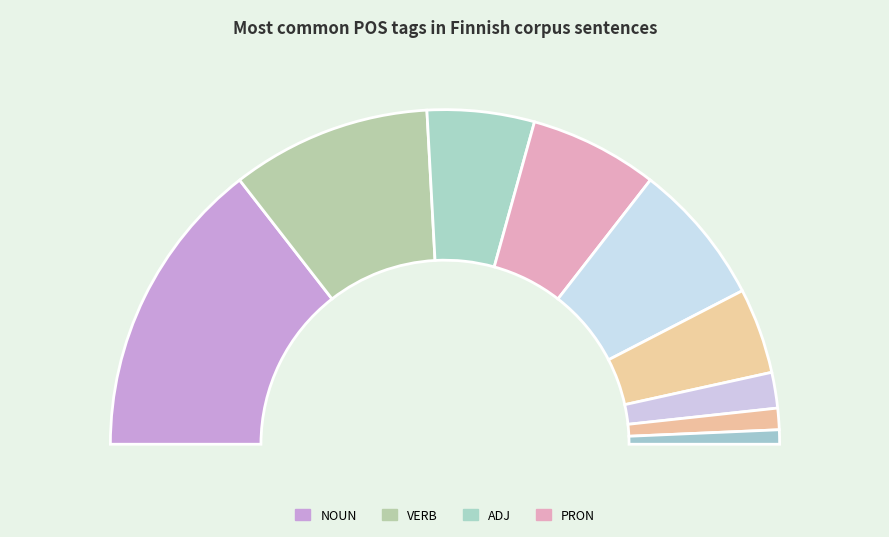

How many slices are in this pie chart?

9